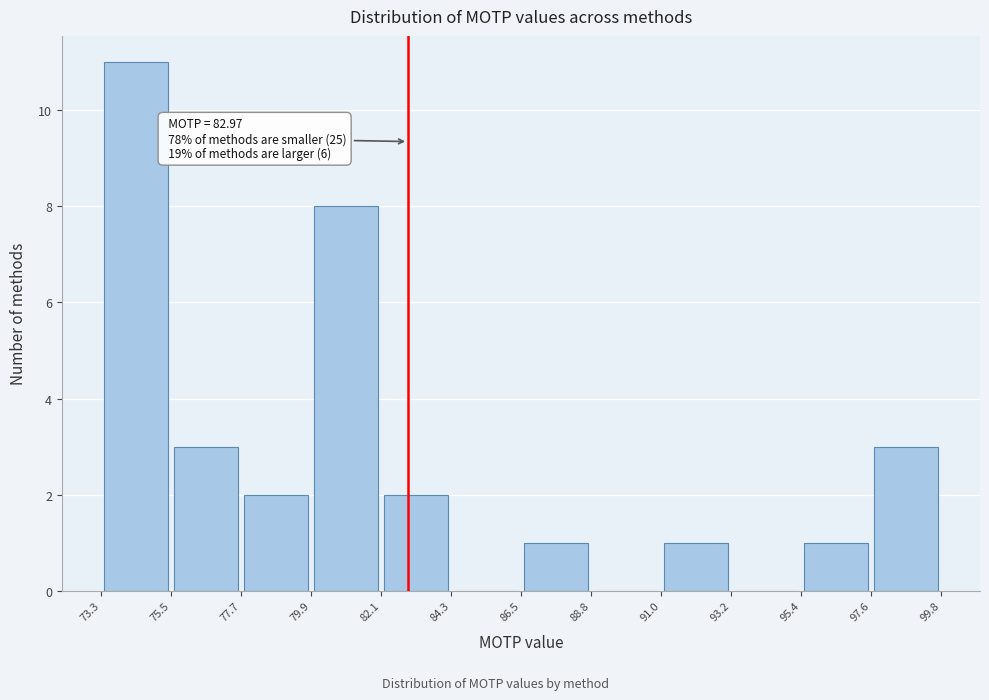

Over which range of the x-axis is the bar tallest?

73.3 to 75.5